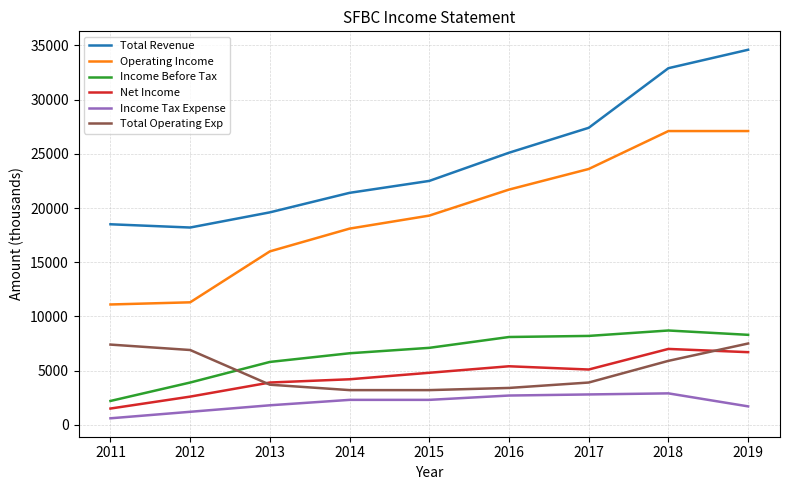

How many lines are shown in the chart?

6